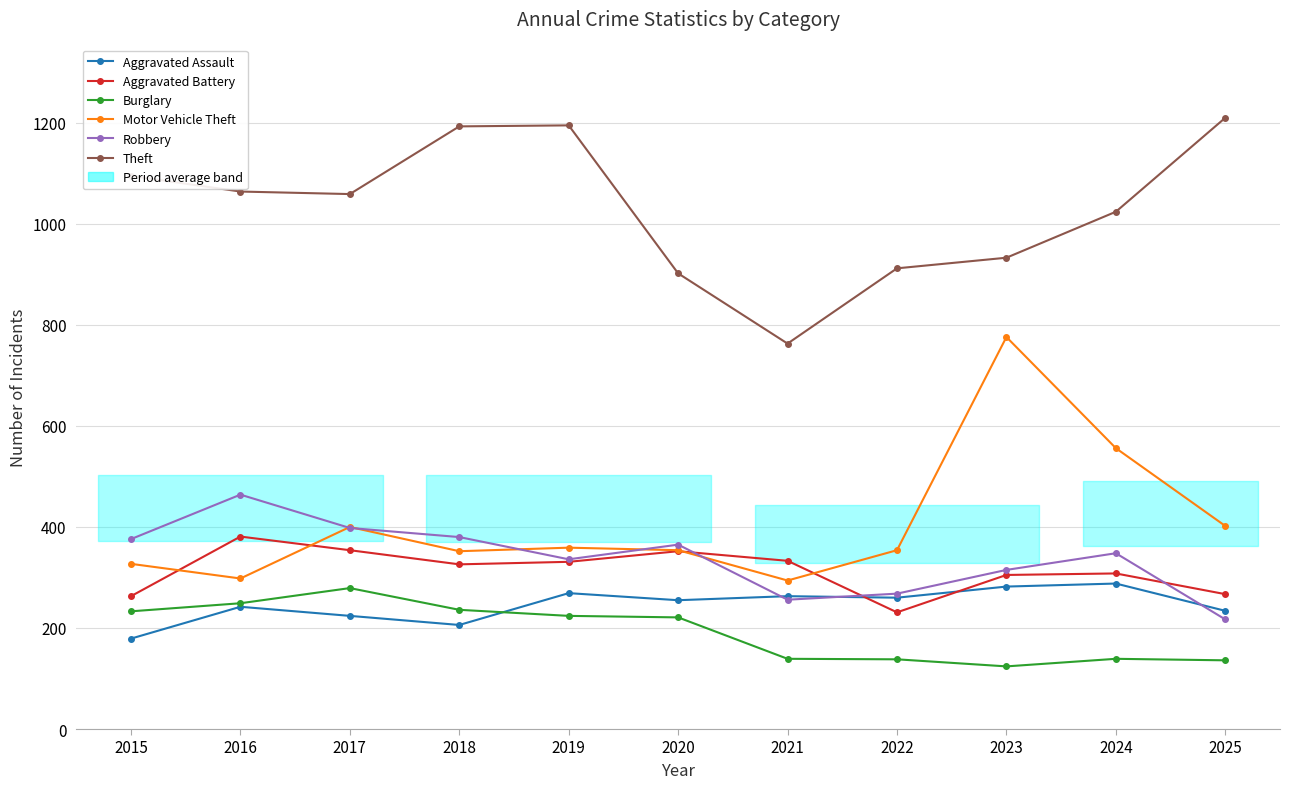

True or false: Aggravated Battery and Motor Vehicle Theft intersect in this chart.

True